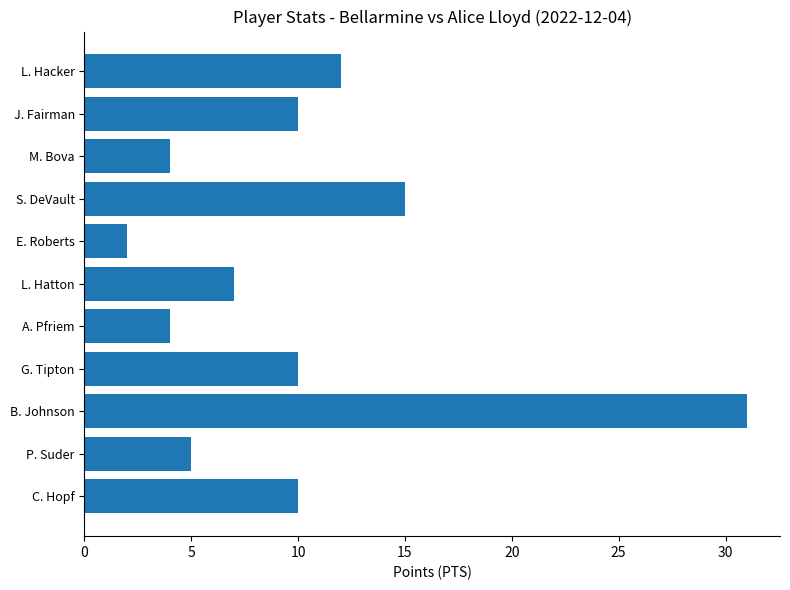

Where is the data nearest to the value 16?

S. DeVault